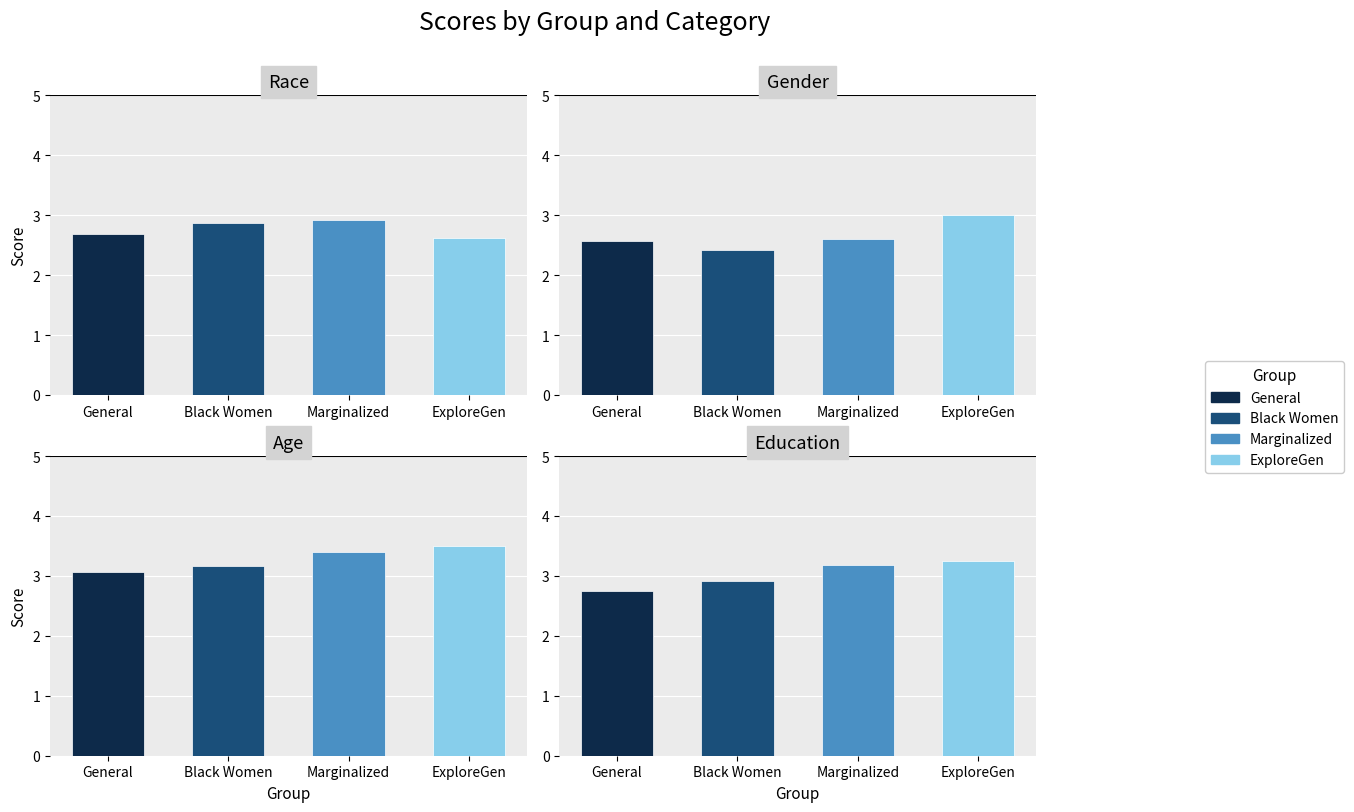

Reading left to right, extract all data points from this chart.

Race: General=2.7	Black Women=2.9	Marginalized=2.9	ExploreGen=2.6
Gender: General=2.6	Black Women=2.4	Marginalized=2.6	ExploreGen=3.0
Age: General=3.1	Black Women=3.2	Marginalized=3.4	ExploreGen=3.5
Education: General=2.8	Black Women=2.9	Marginalized=3.2	ExploreGen=3.2